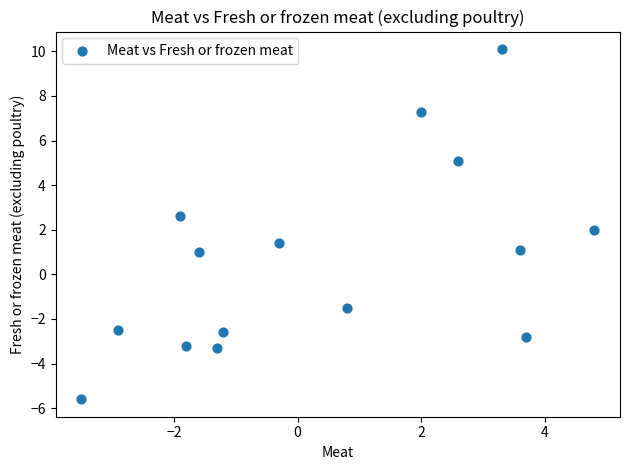

What is the range of X values (max minus min)?

8.3